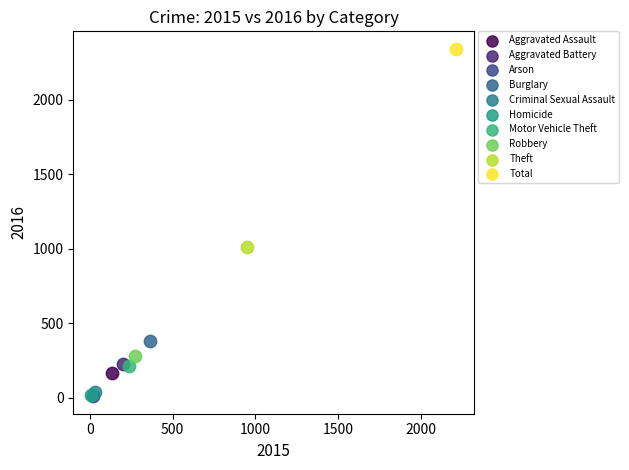

What are all the series names shown in the legend?

Aggravated Assault, Aggravated Battery, Arson, Burglary, Criminal Sexual Assault, Homicide, Motor Vehicle Theft, Robbery, Theft, Total